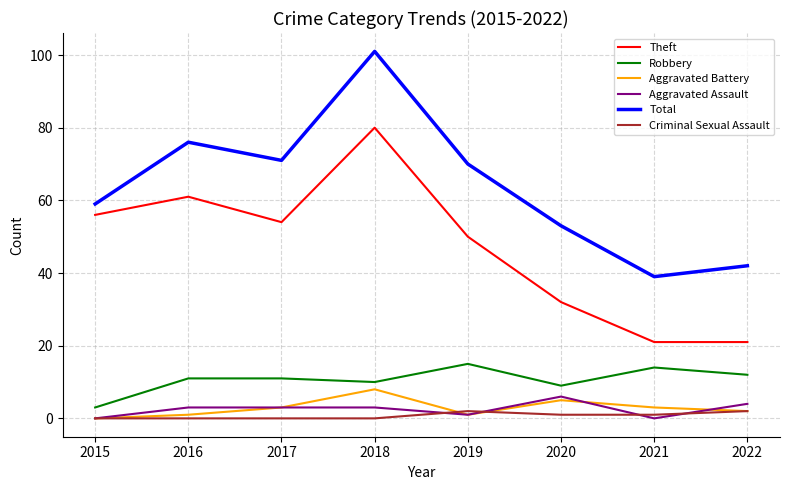

Where is the first local maximum for Aggravated Battery?

2018